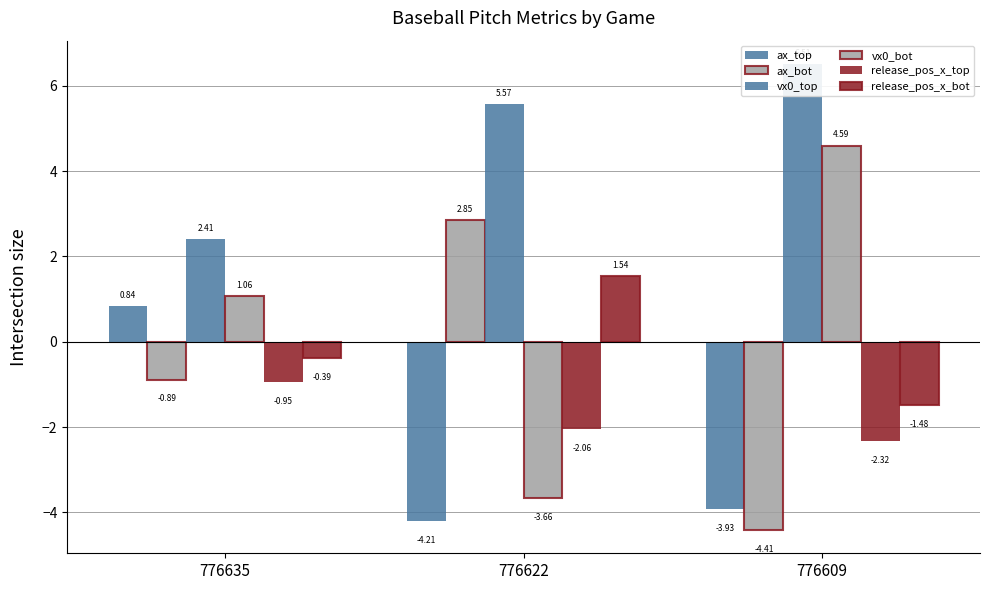

What is the value of the vx0_top bar at the 3rd from the left?

6.5